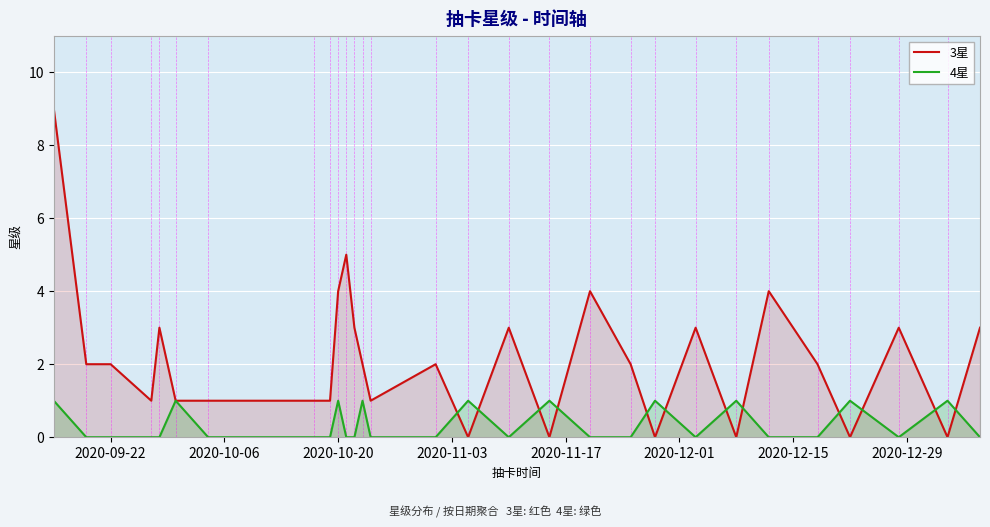

Which series has the largest total across all categories?

3星